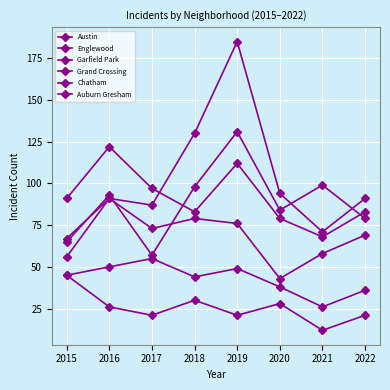

How many data points does each series have?

8